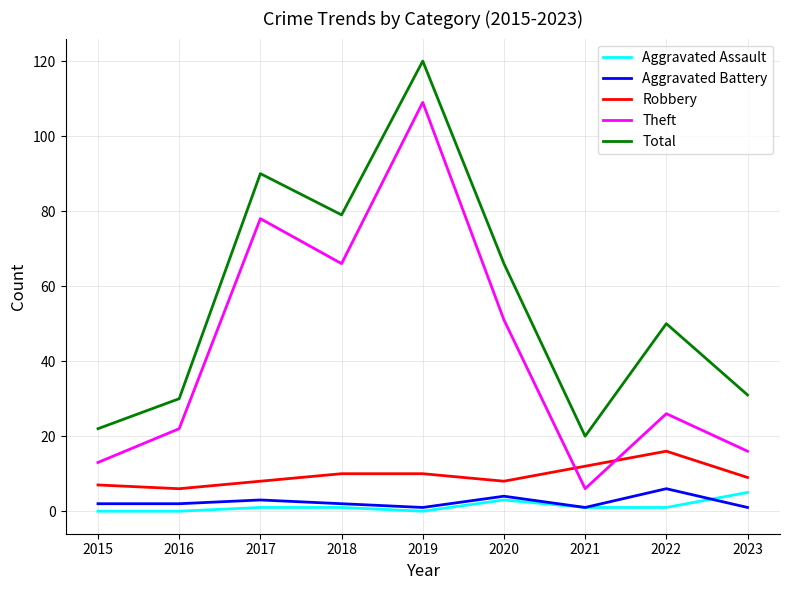

Rank the series at 2022 from highest to lowest value.

Total, Theft, Robbery, Aggravated Battery, Aggravated Assault